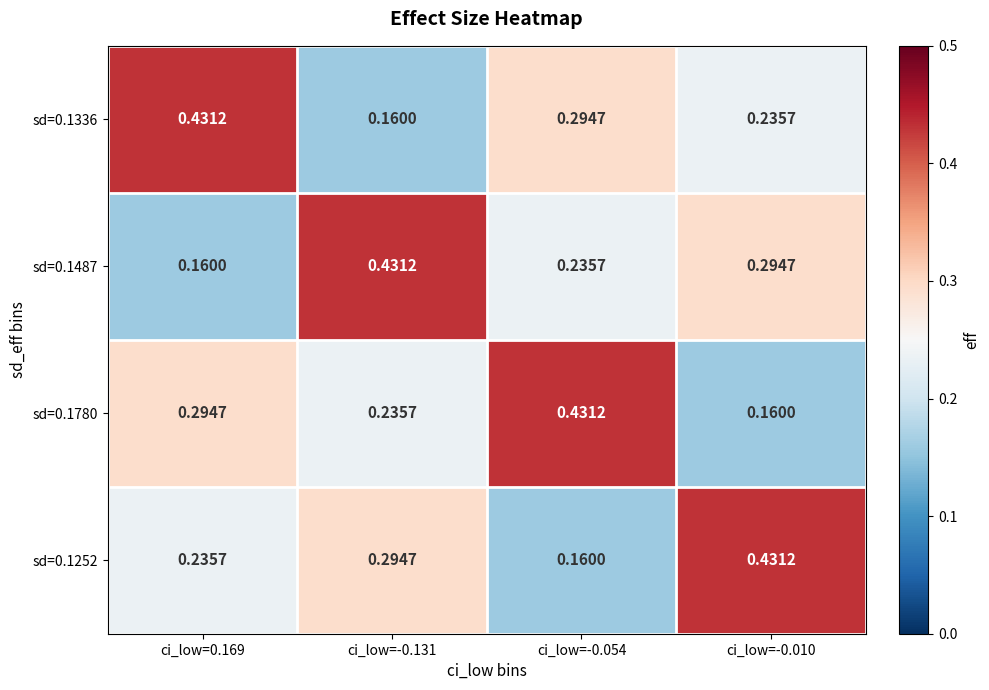

Is the value of sd=0.1252 at ci_low=-0.131 greater than the value of sd=0.1336 at ci_low=0.169?

No